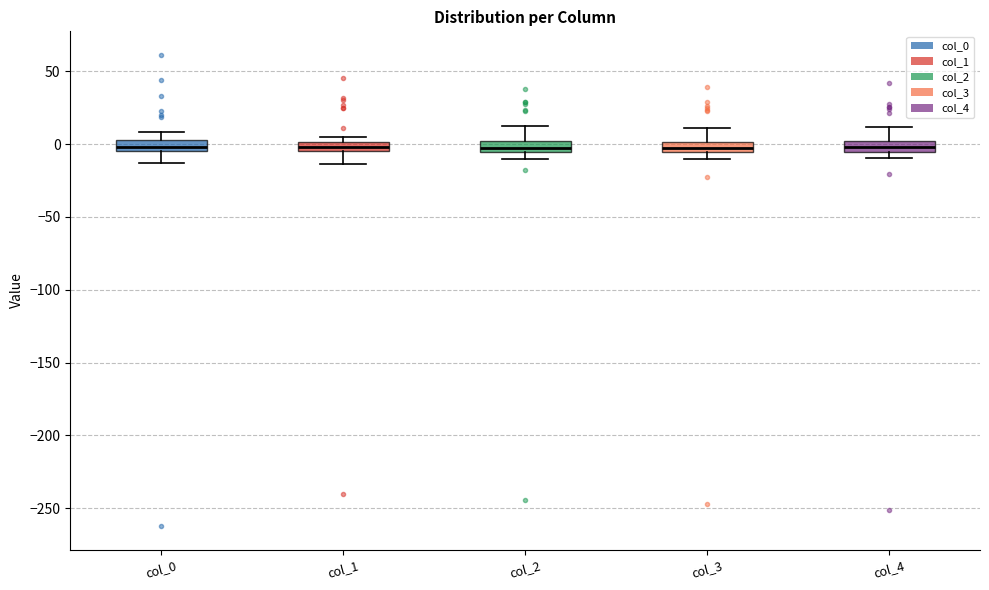

Where is the lower edge of the box for col_4 on the y-axis? The values are not printed on the chart, so give them approximately, as read against the axis.

-5